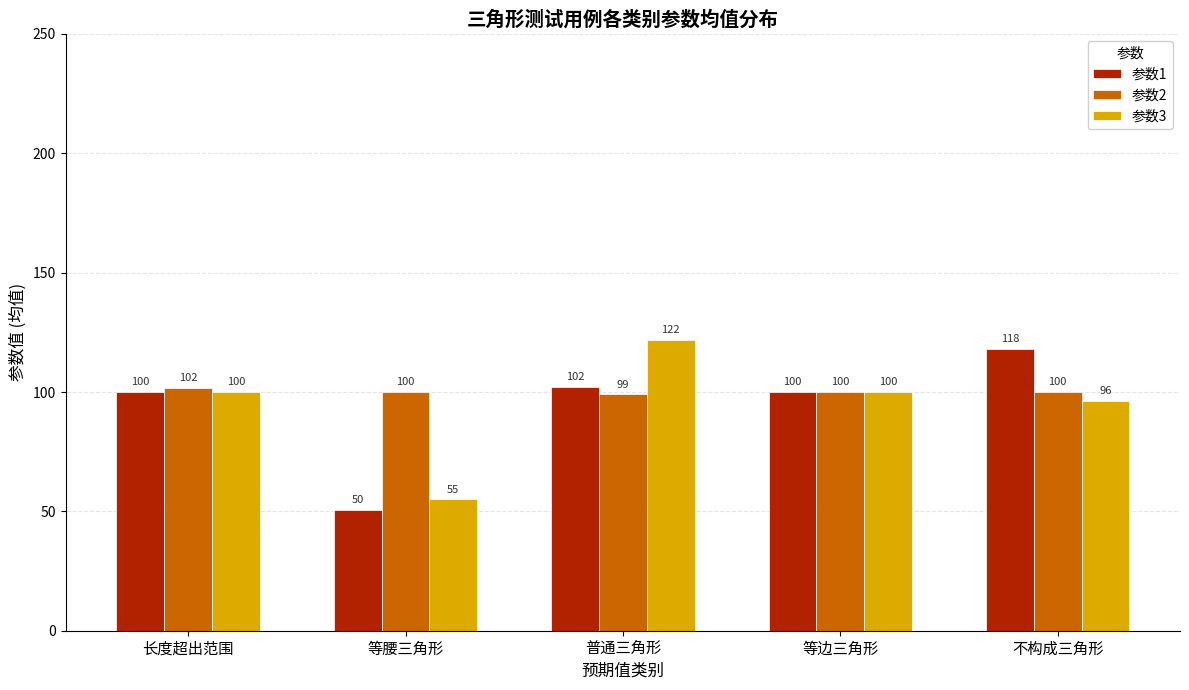

True or false: 参数2 has a value of 175.3 at 等腰三角形.

False